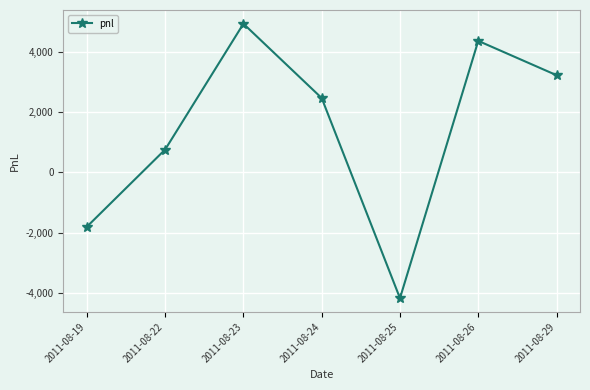

How many distinct data groups are displayed?

1